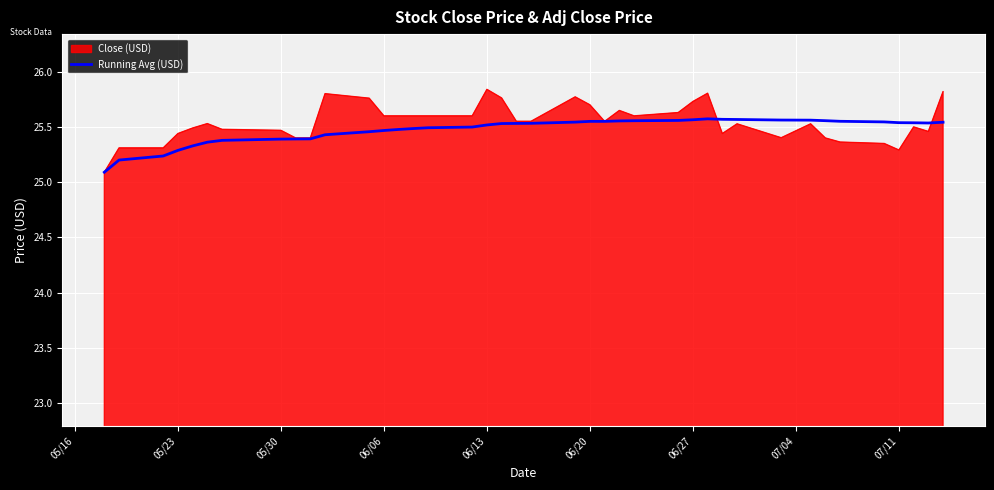

Which series has the widest spread of values?

Close (USD)